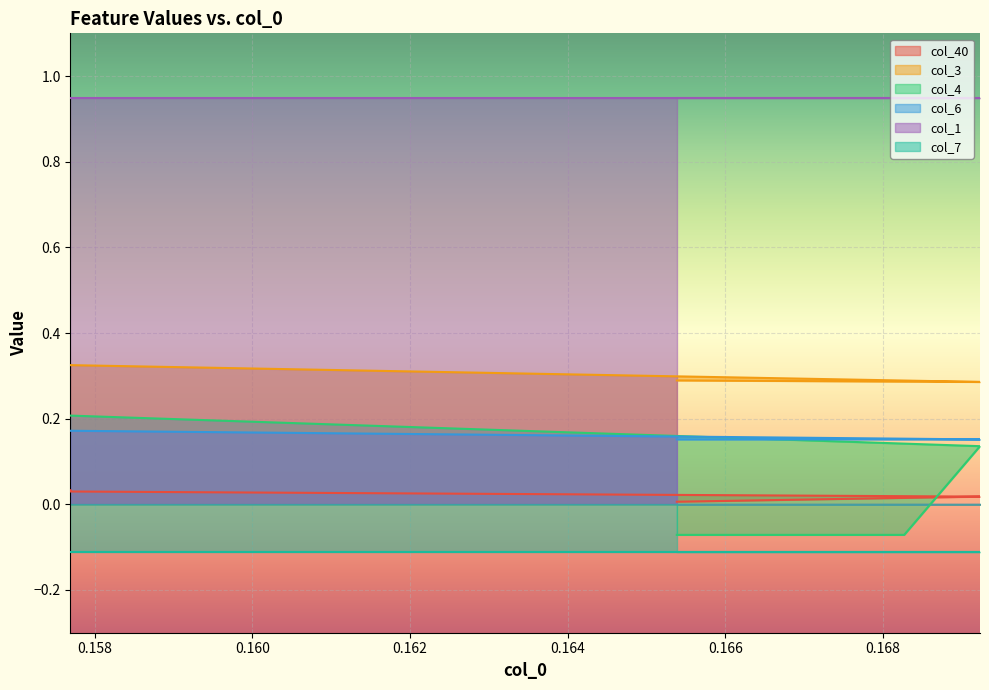

How many data points does each series have?

10